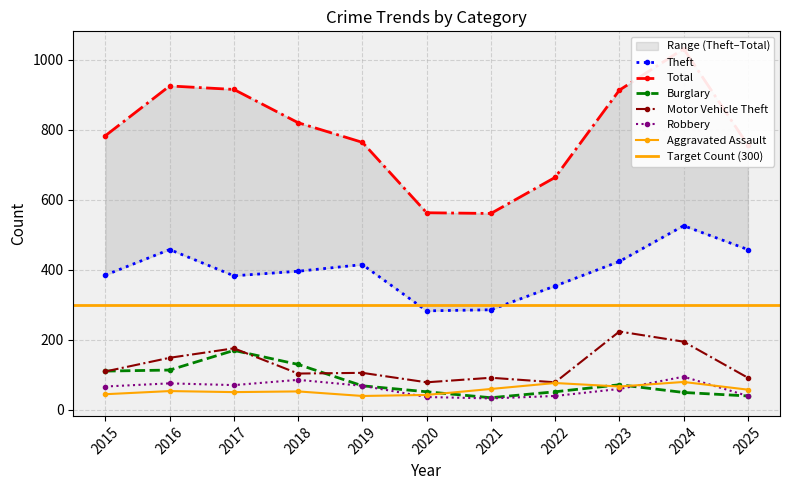

What is the smallest value displayed?

33